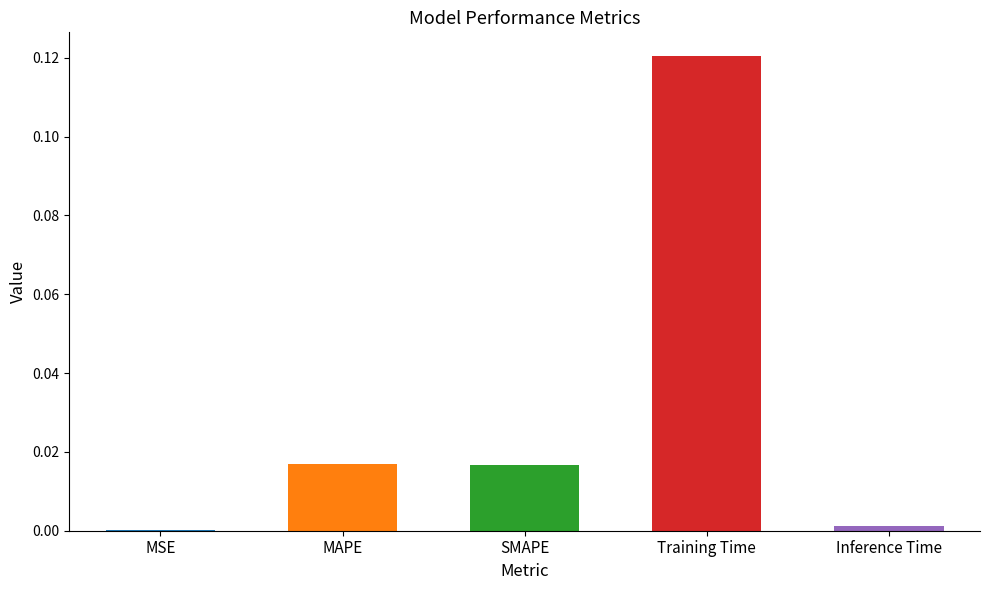

Between MAPE and Inference Time, which is larger?

MAPE